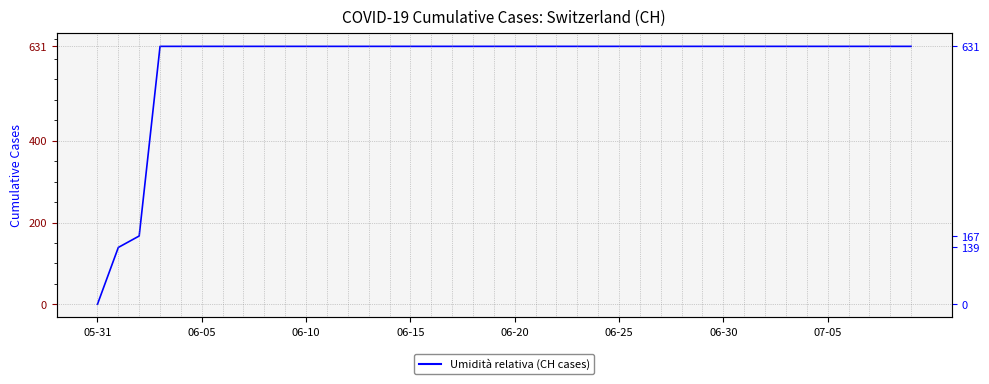

Reading left to right, what are all the values shown in this chart?

0	139	167	631	631	631	631	631	631	631	631	631	631	631	631	631	631	631	631	631	631	631	631	631	631	631	631	631	631	631	631	631	631	631	631	631	631	631	631	631